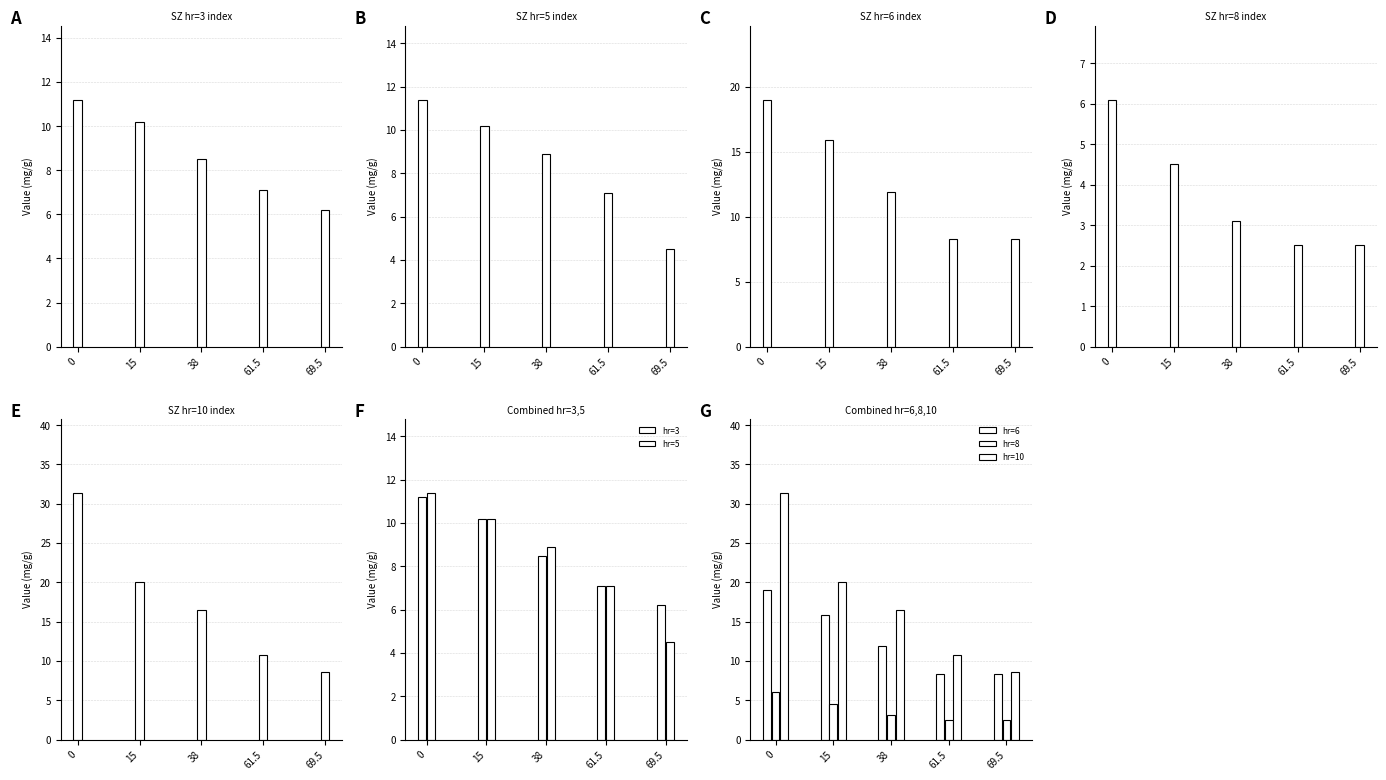

What is the approximate value of hr=8 at 38?

3.1